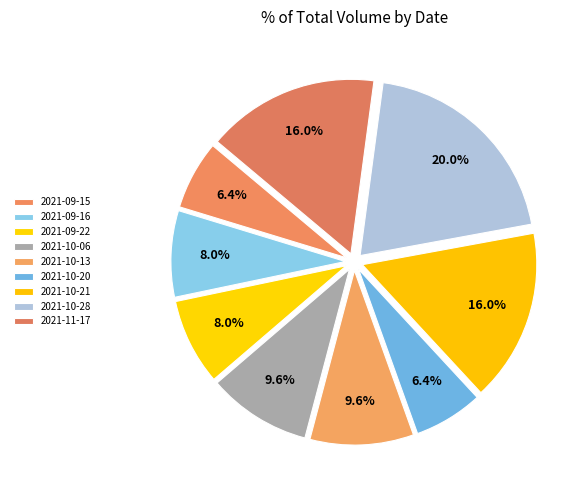

How much of the chart is everything except 2021-09-15?

93.6%